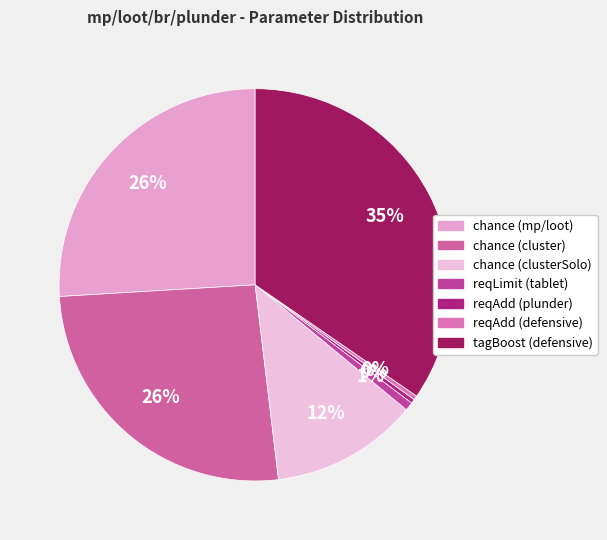

Which slice is the largest?

tagBoost (defensive)